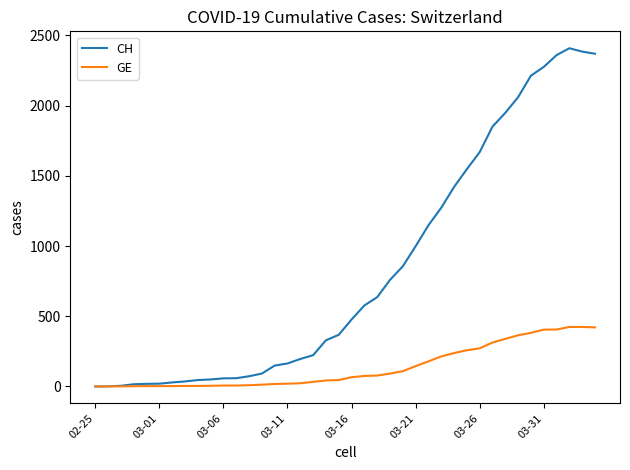

What is the greatest value displayed?

2409